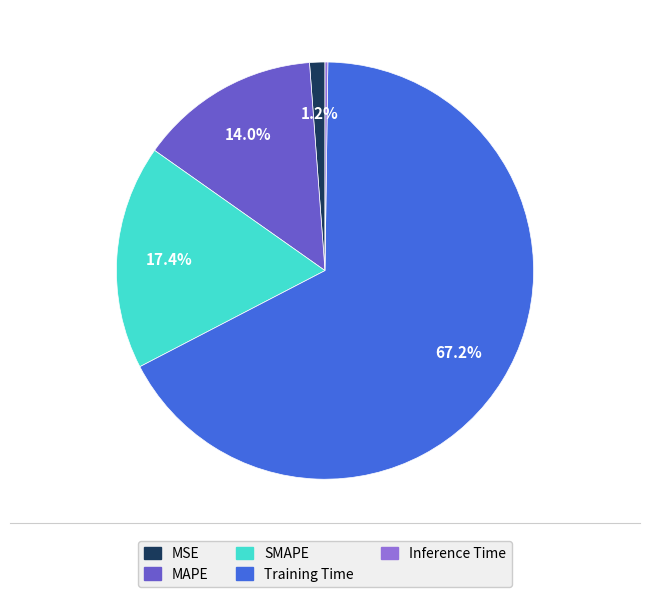

Between SMAPE and MSE, which is larger?

SMAPE